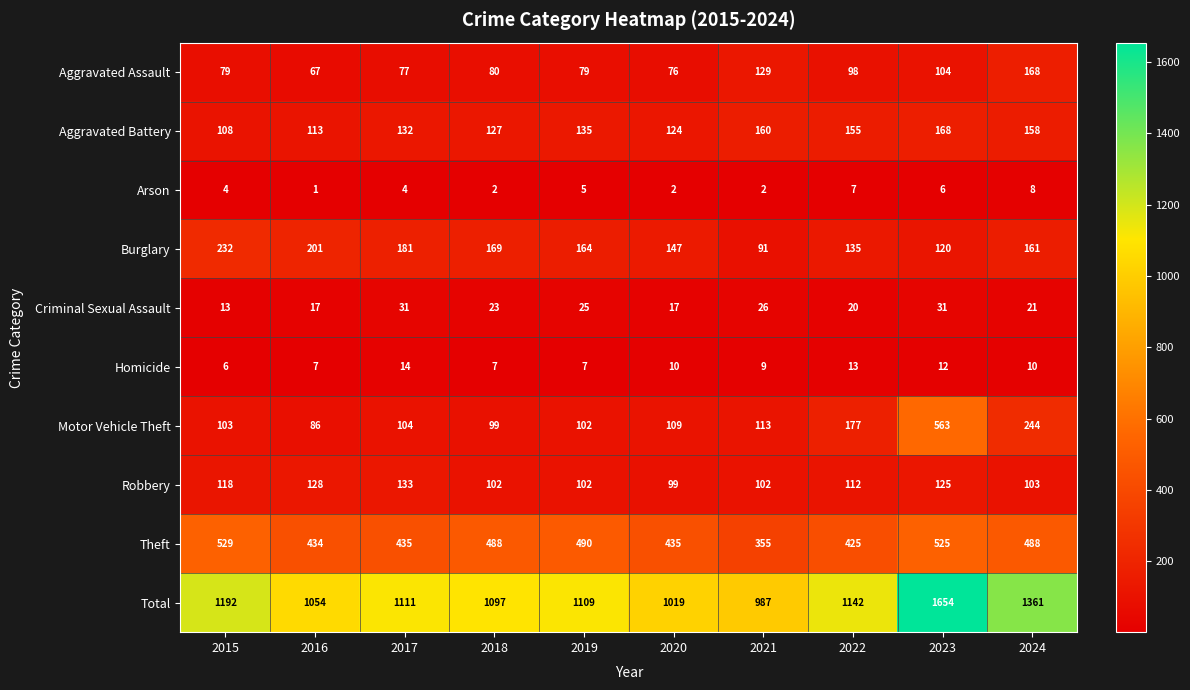

Rank the categories by Burglary value from lowest to highest.

2021, 2023, 2022, 2020, 2024, 2019, 2018, 2017, 2016, 2015